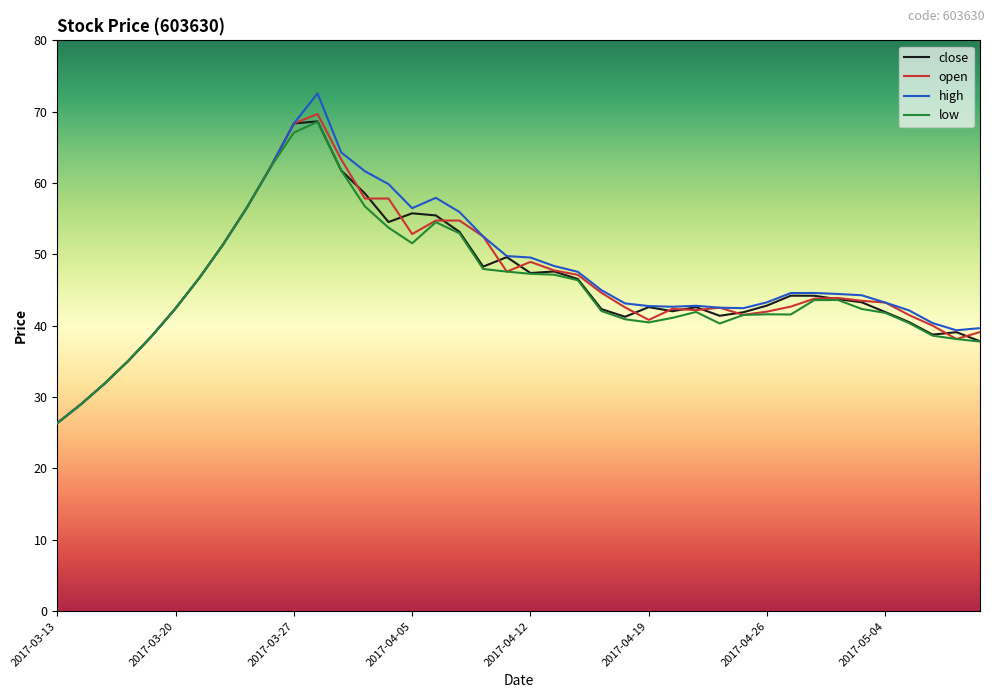

What is the maximum value for open?

69.7